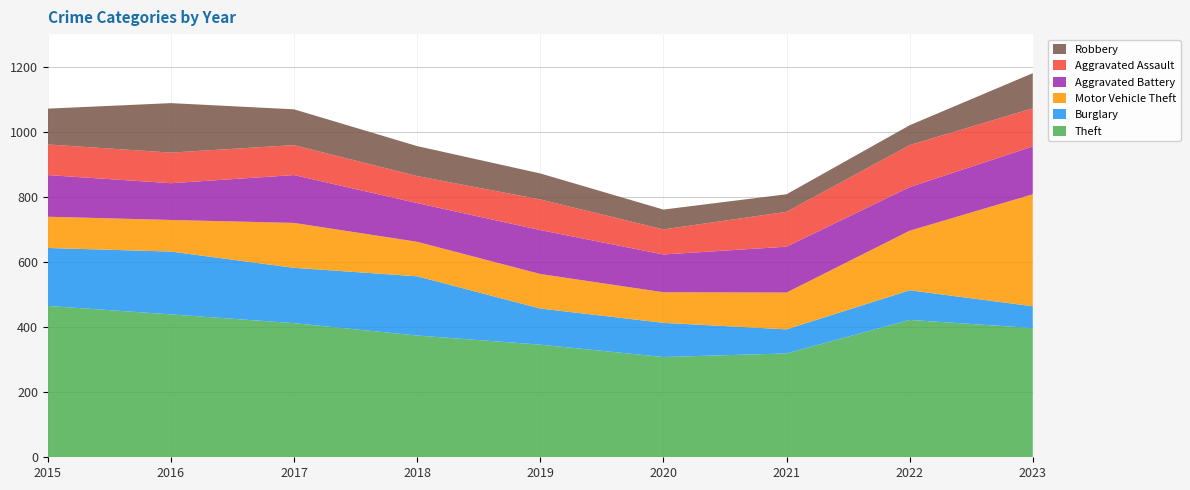

Reading left to right, transcribe all the data shown in this chart.

Theft: 465	439	412	374	346	308	319	422	397
Burglary: 178	193	170	182	111	105	74	91	67
Motor Vehicle Theft: 96	97	138	106	106	94	113	183	344
Aggravated Battery: 128	113	147	119	135	116	141	134	147
Aggravated Assault: 94	94	92	83	94	77	107	129	117
Robbery: 110	152	110	92	80	61	54	61	108